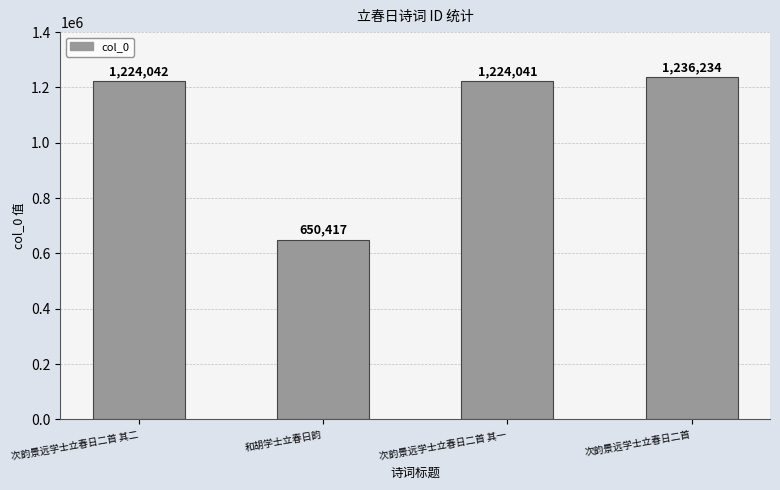

What is the label of the 2nd bar from the right?

次韵景远学士立春日二首 其一